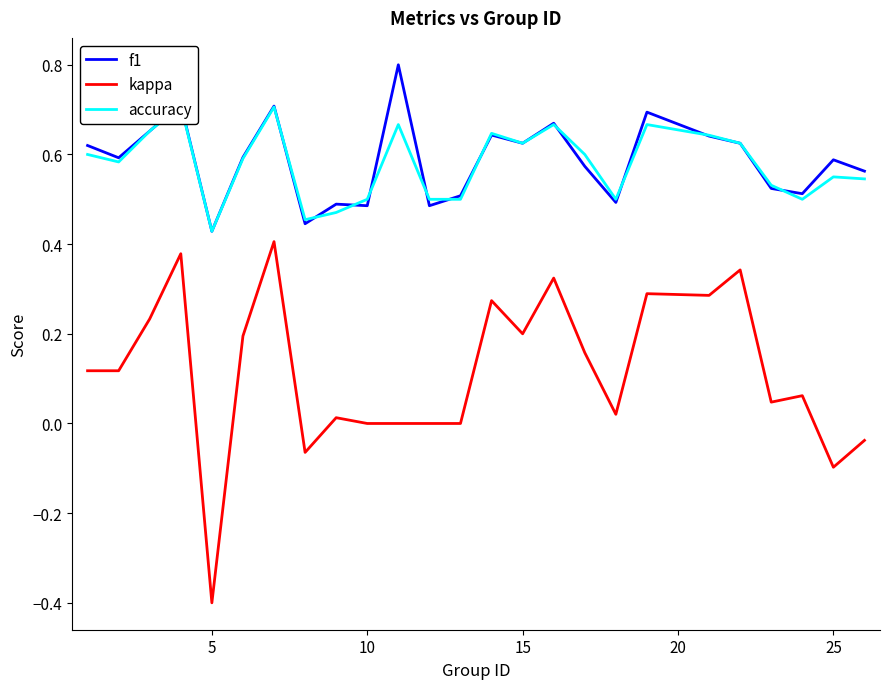

How many intersections are there between accuracy and f1?

11